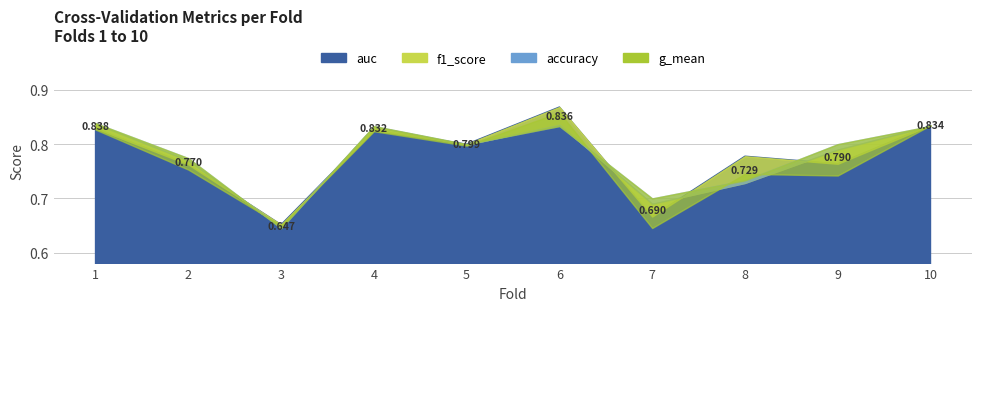

Rank the categories by auc value from highest to lowest.

6, 10, 1, 4, 5, 8, 9, 2, 7, 3